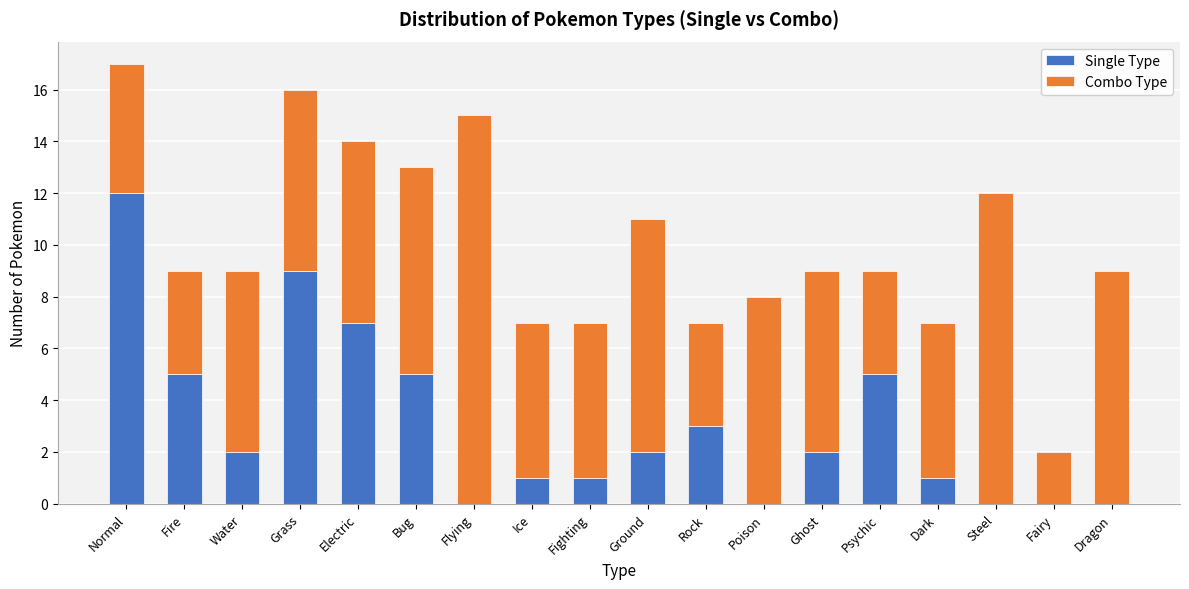

At which category is the sum across all series the highest?

Normal